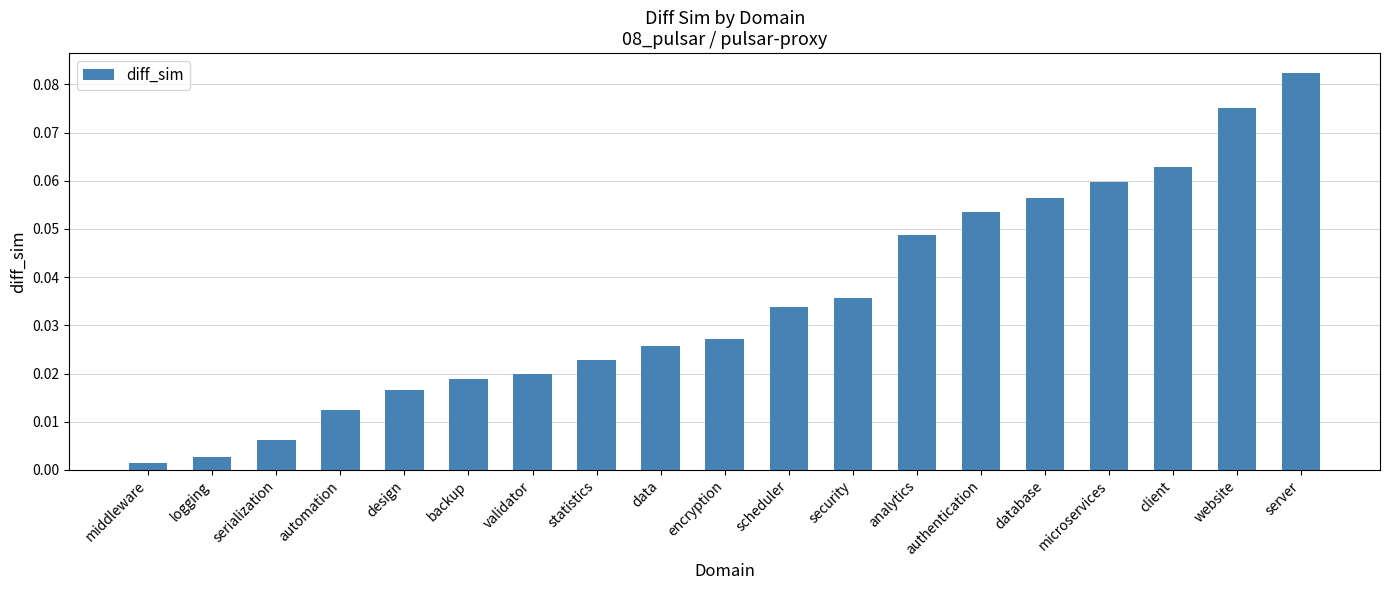

The value at authentication is 0.0. True or false?

False